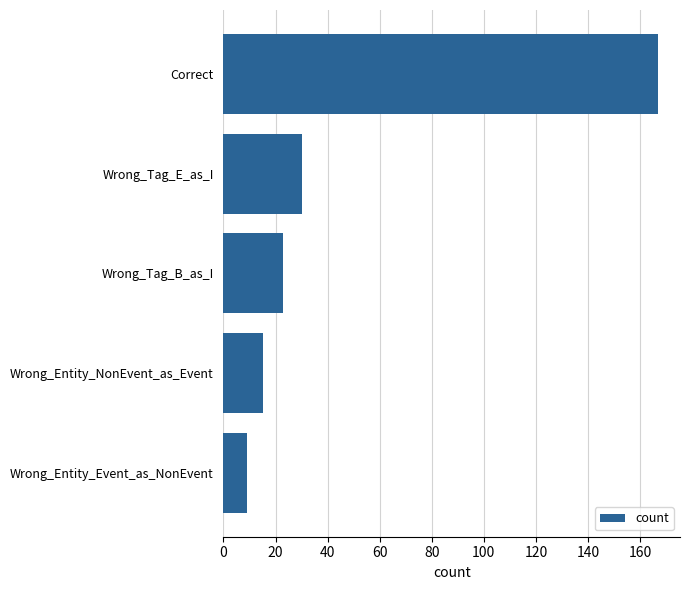

What is the greatest value displayed?

167